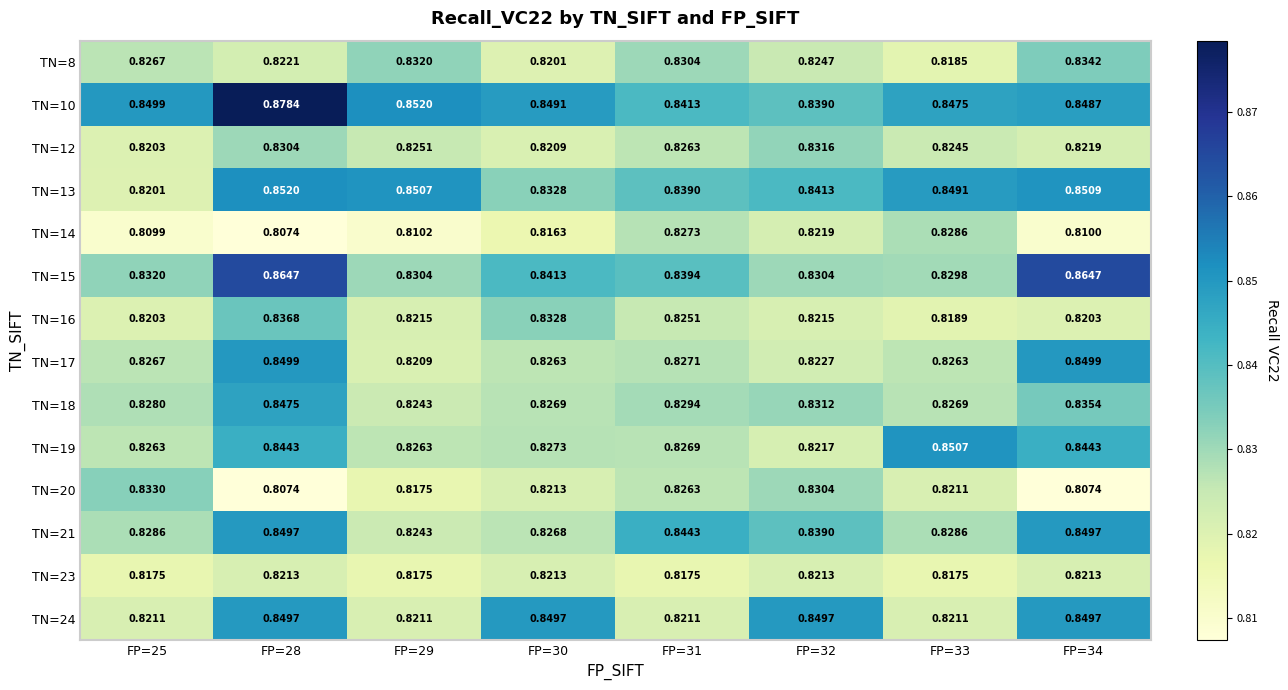

Is the value of TN=16 at FP=25 greater than the value of TN=20 at FP=29?

Yes